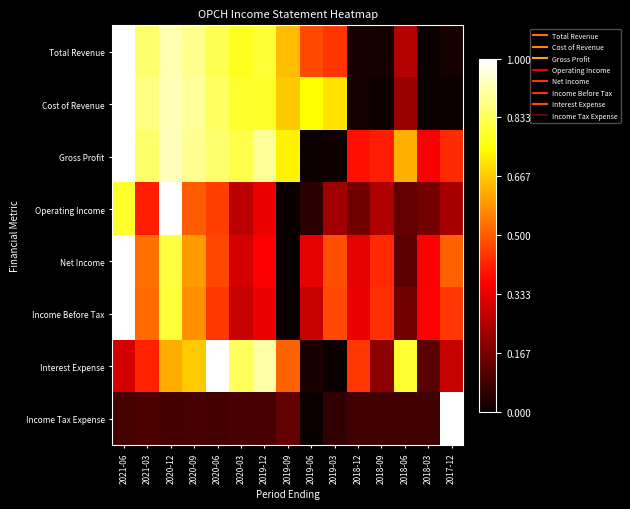

Which series has the largest range (max minus min)?

Total Revenue